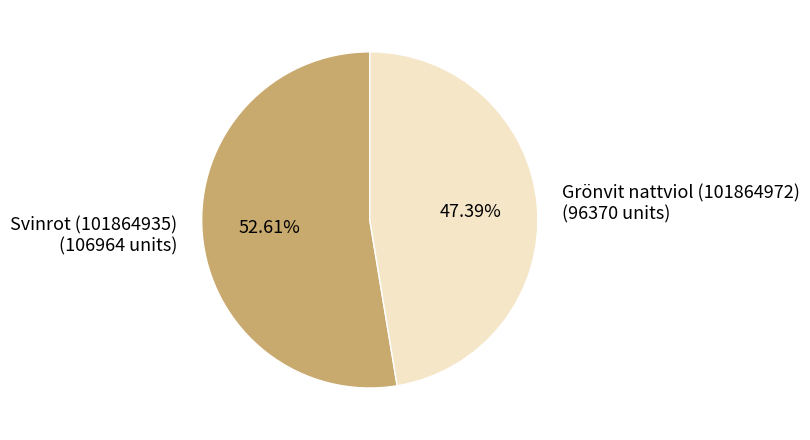

To the nearest percent, what is the average slice percentage?

50%